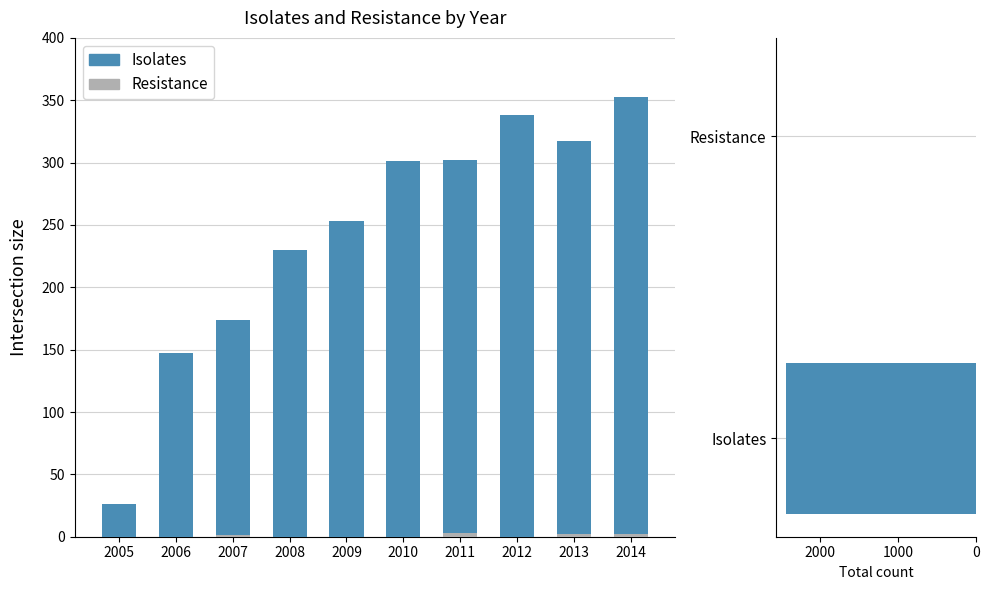

Between 2005 and 2011, which series saw the biggest shift?

Isolates